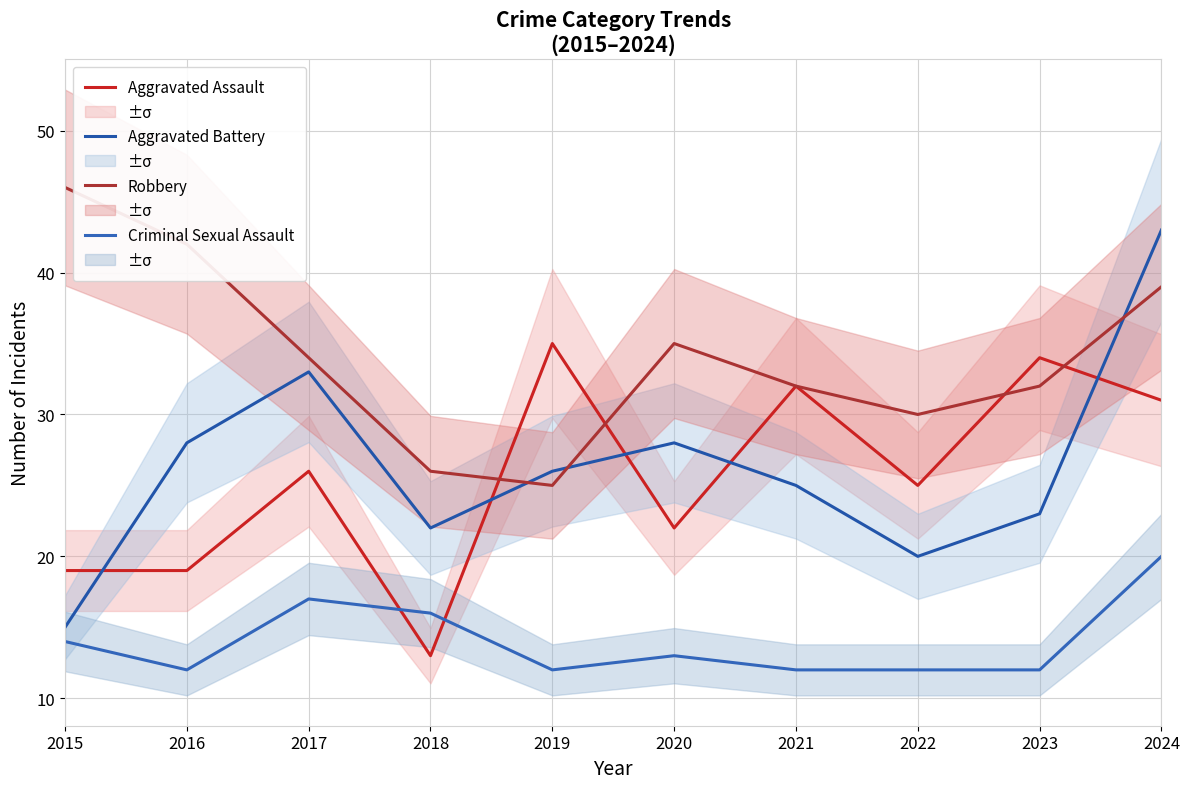

The value of Robbery at 2020 is 35. True or false?

True